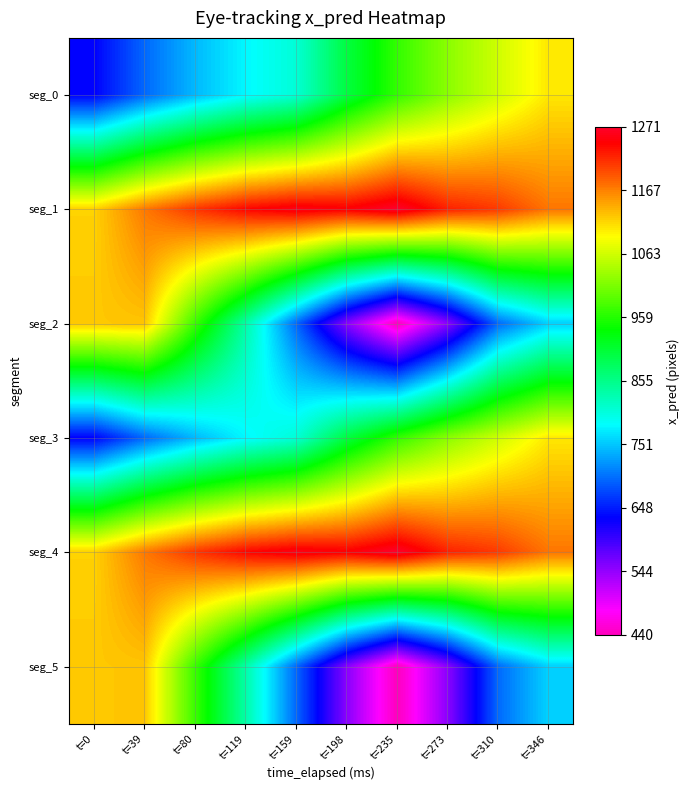

What is the spread (max minus min) of values at t=39?

477.4